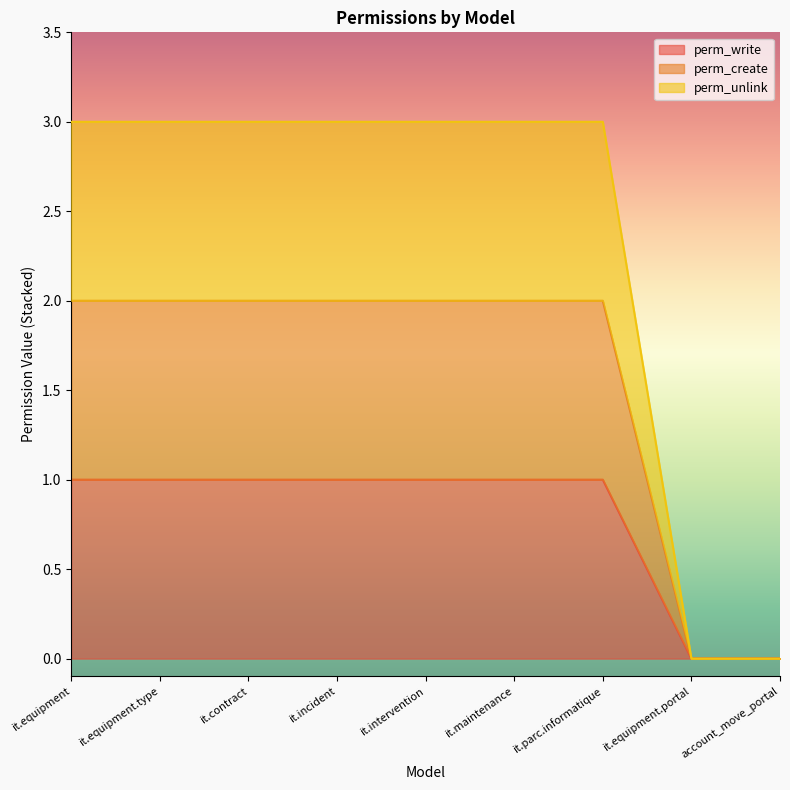

What is the difference between the highest and lowest values at it.equipment?

2